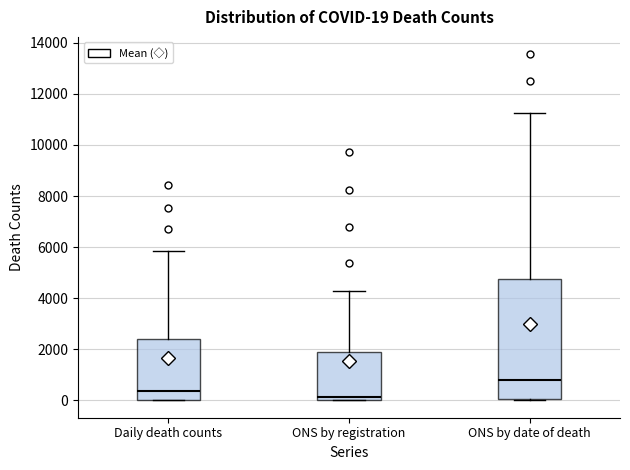

Which box's median line is the lowest?

ONS by registration